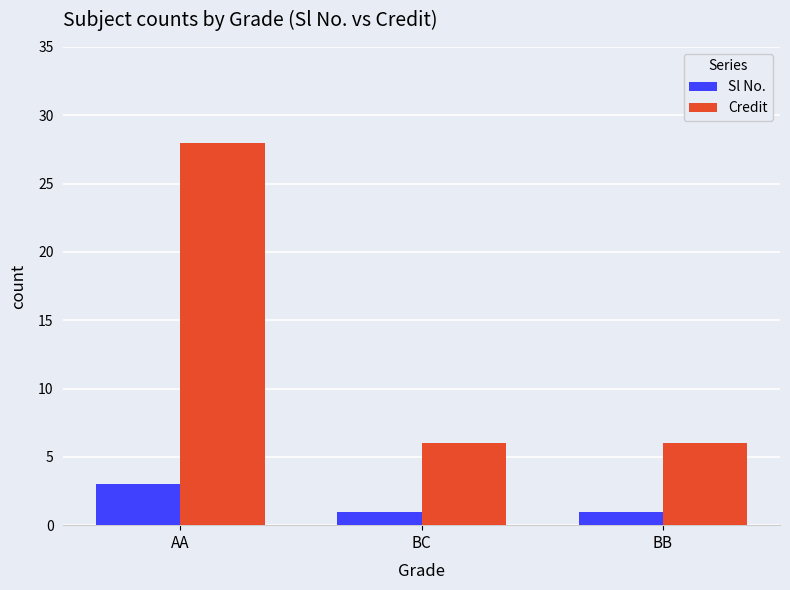

The Sl No. series shows 1 at AA. True or false?

False